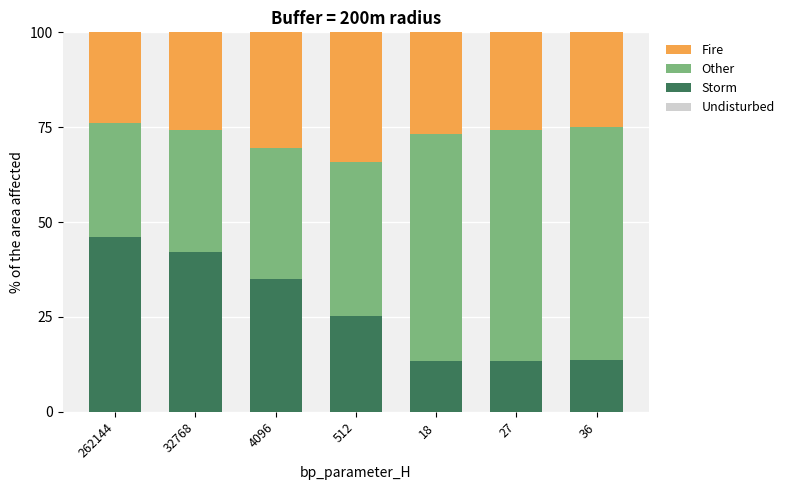

What is the total value across all series at 262144?

100.0